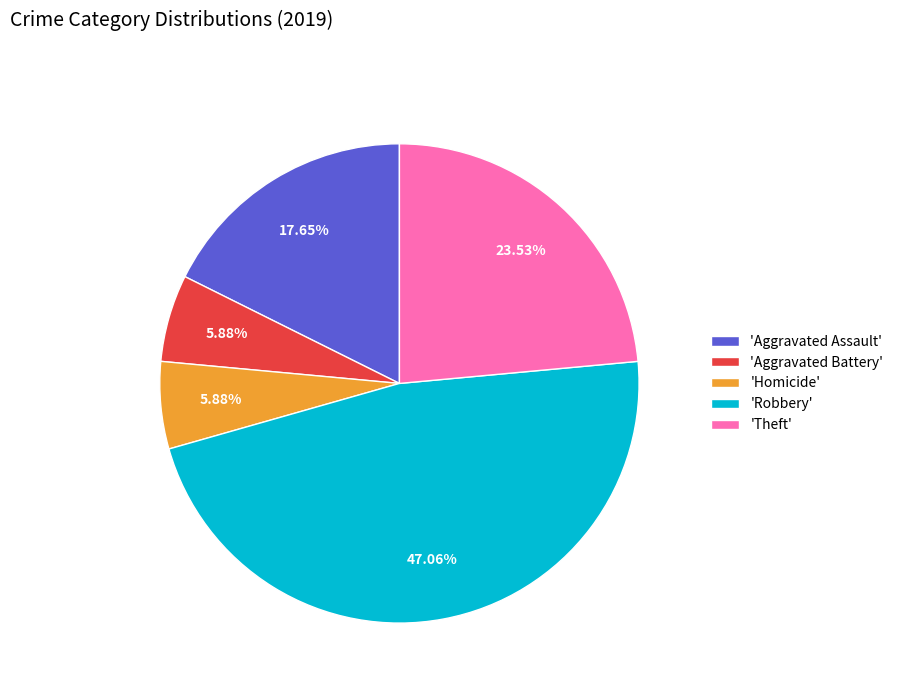

What is the ratio of the value at 'Aggravated Assault' to the value at 'Aggravated Battery'?

3.0